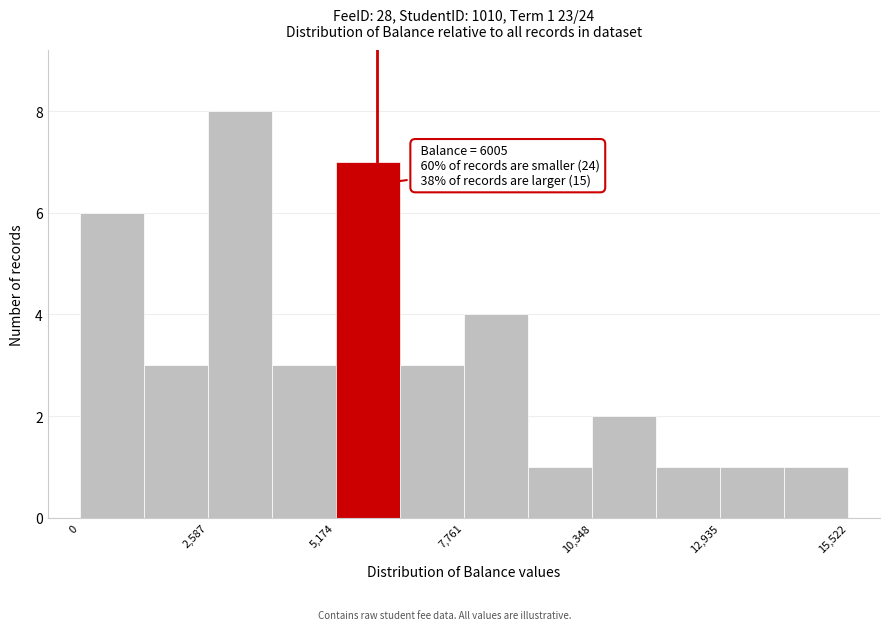

Around what value on the x-axis is the tallest bar? Give the approximate position of its centre, as read against the axis.

3000